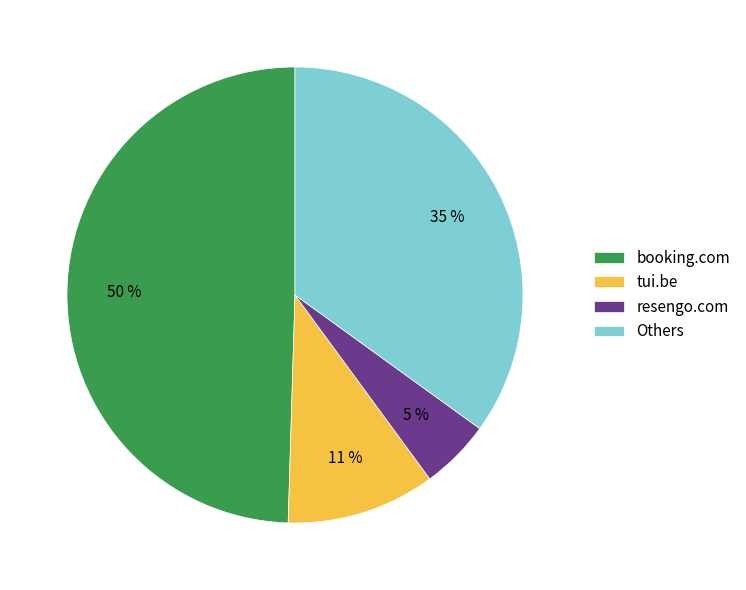

Is it true that tui.be is 1% of the pie?

False